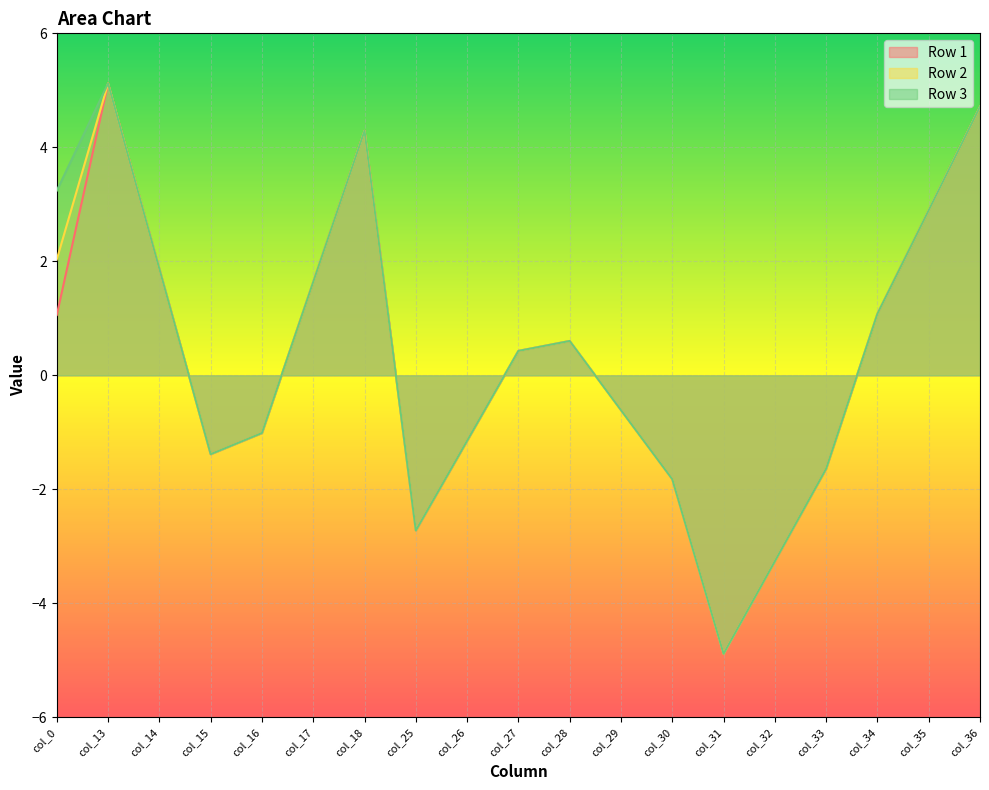

Between col_34 and col_36, which series saw the biggest shift?

Row 1